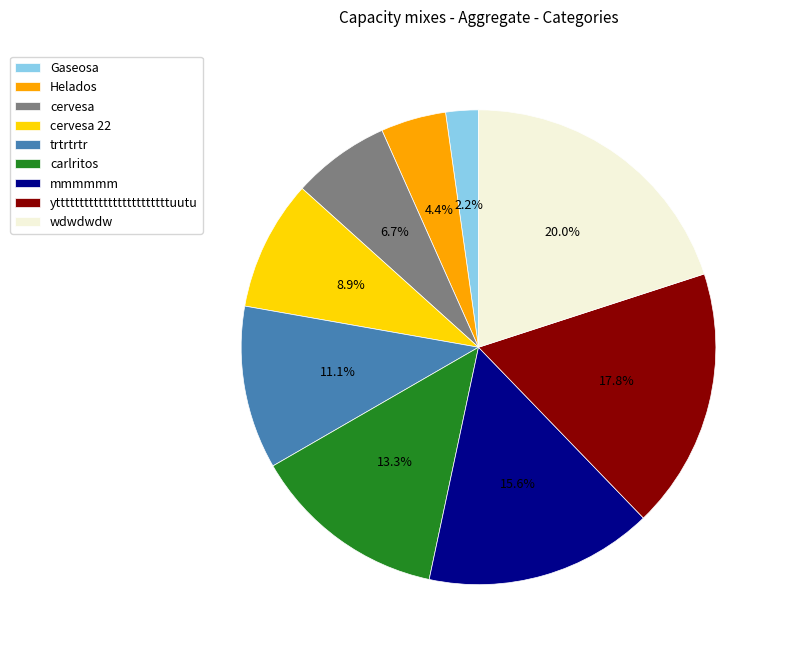

How many slices are in this pie chart?

9